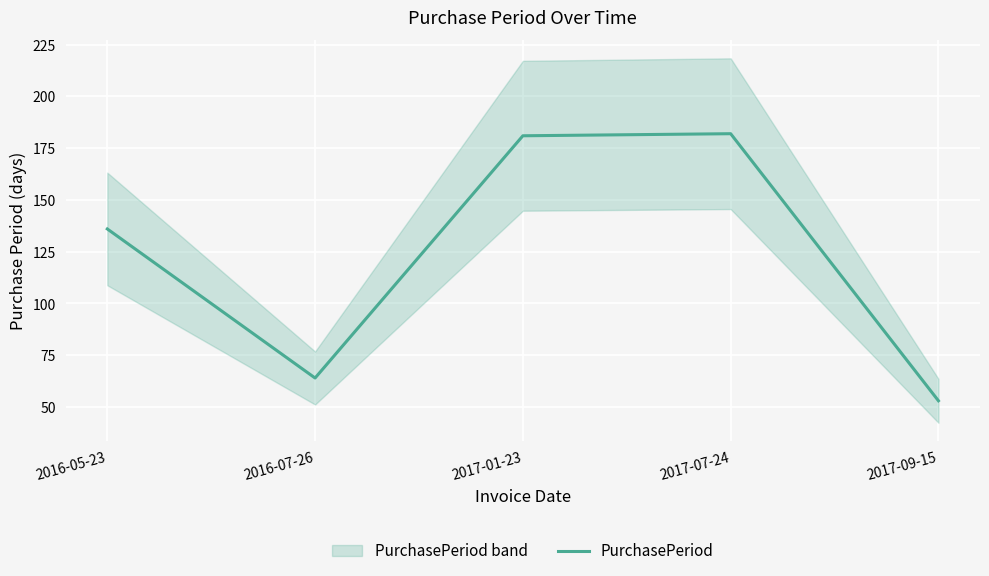

Between 2016-05-23 and 2017-01-23, which is larger?

2017-01-23